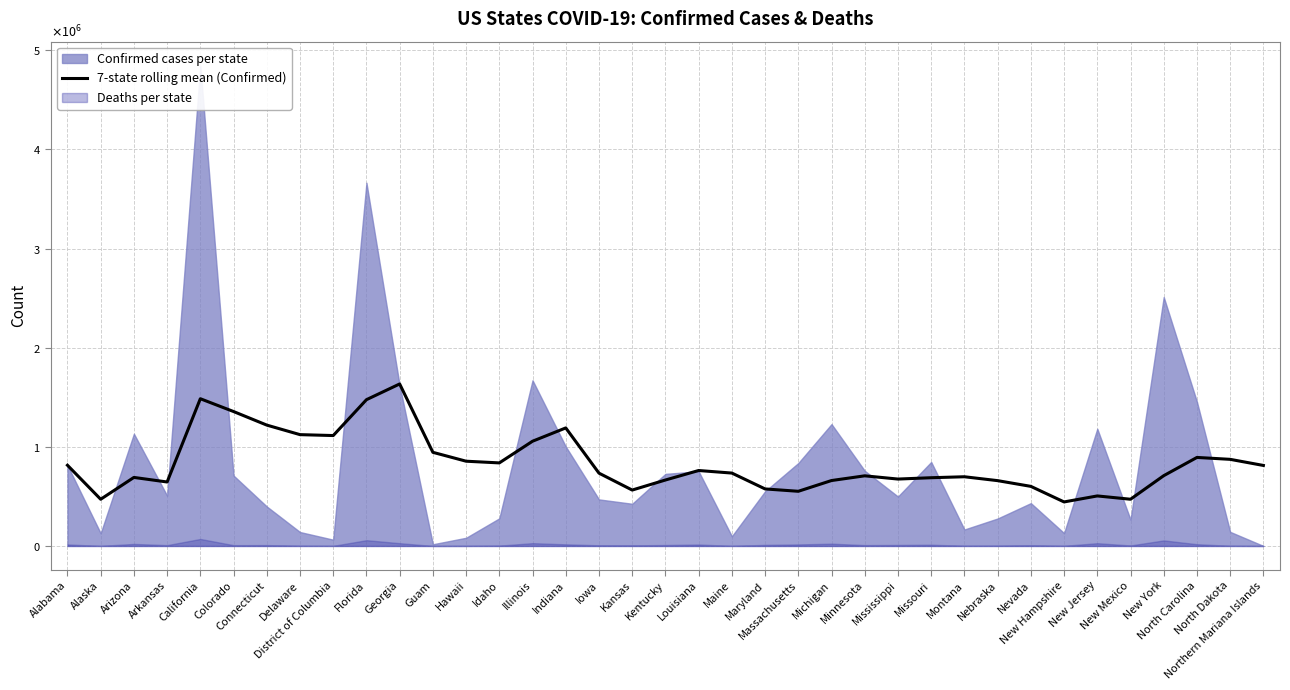

The chart shows a value of 601120.6 at Nevada. True or false?

True